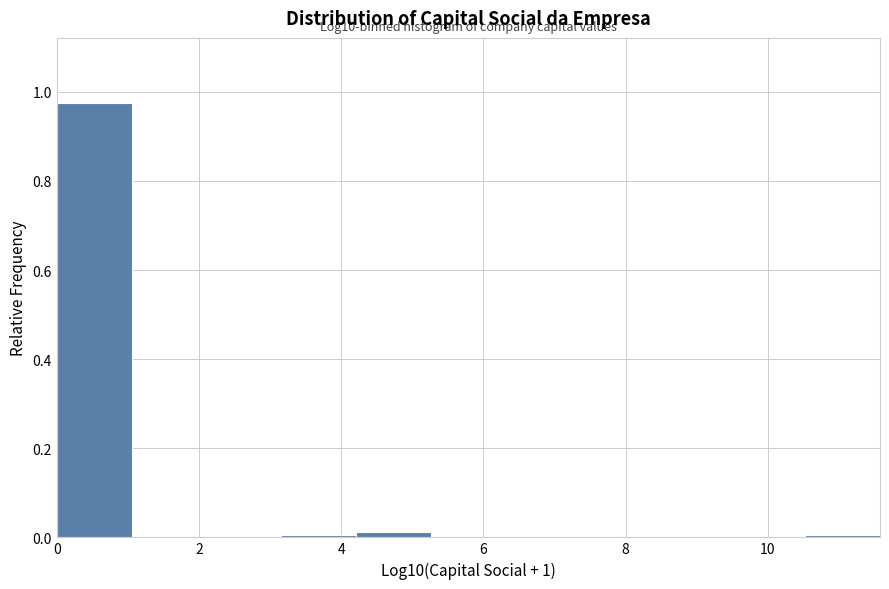

Over which range of the x-axis is the bar tallest?

0.0 to 1.0